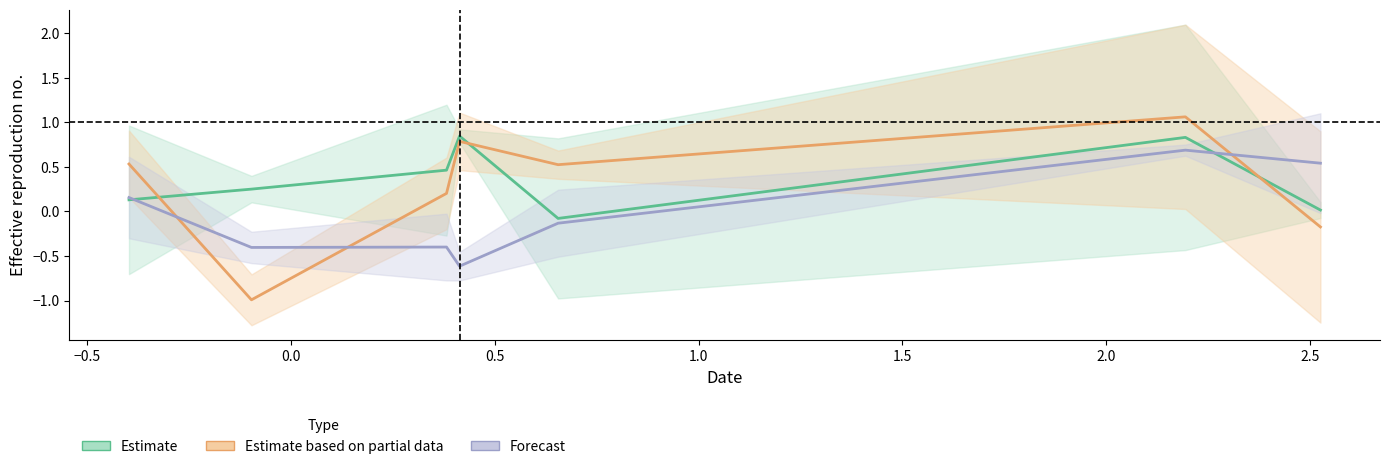

What is the difference between the Forecast values at −0.5 and 2.0?

0.9